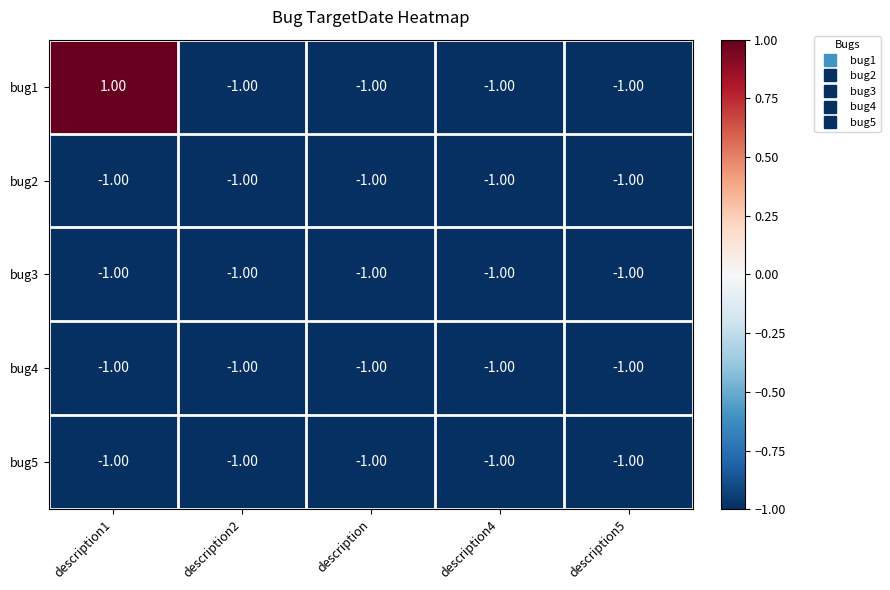

Which series has the widest spread of values?

bug1